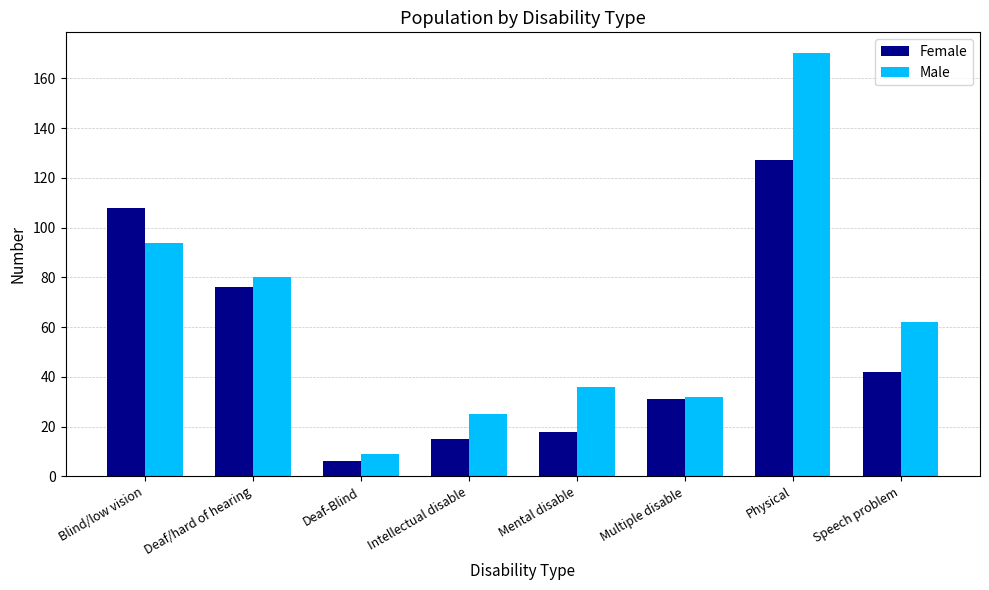

What is the sum of all Male values?

508